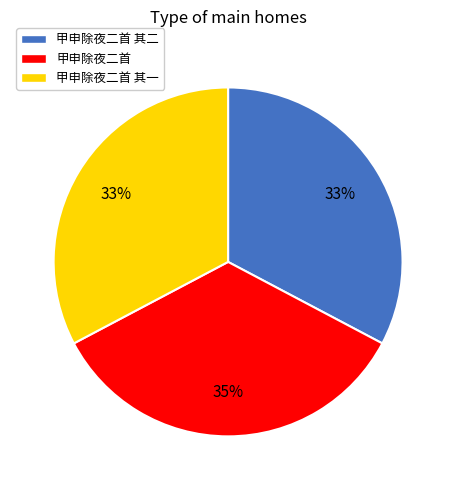

Does 甲申除夜二首 其一 represent more than half of the total?

No